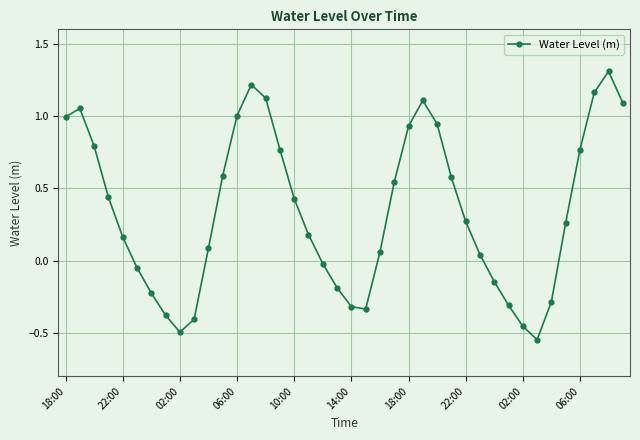

What is the sum of all values?

13.7